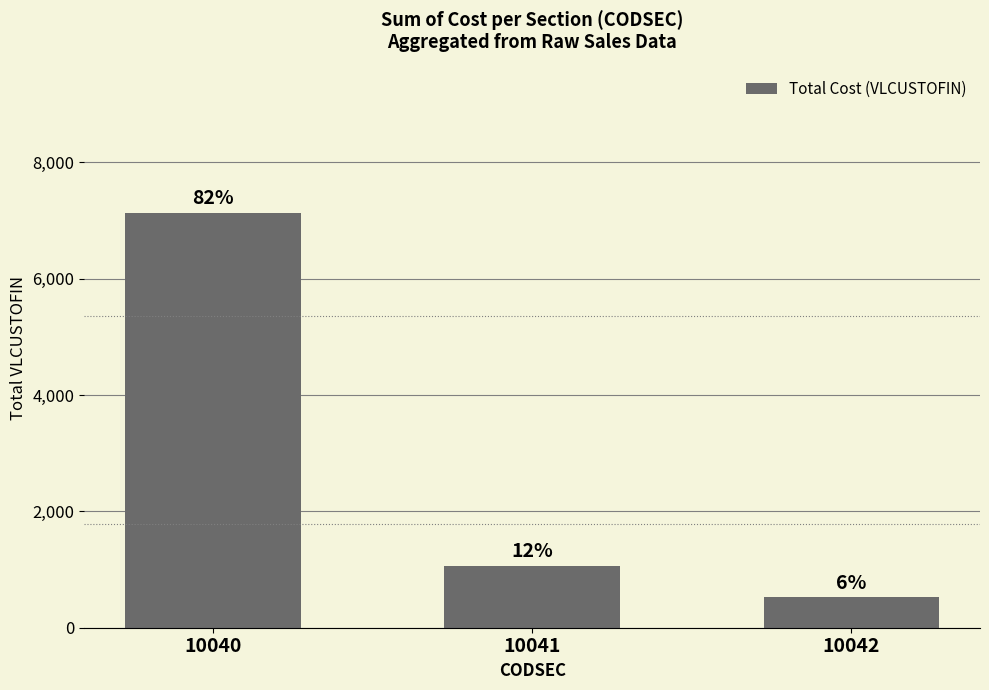

What is the value of the 3rd bar from the left?

521.4